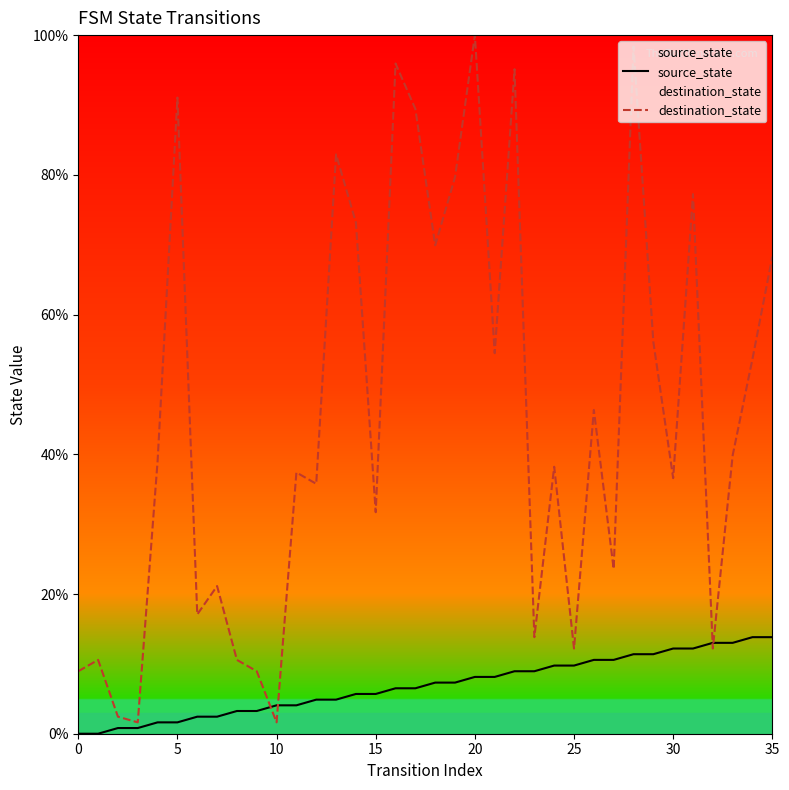

How many positive values does the source_state series have?

34